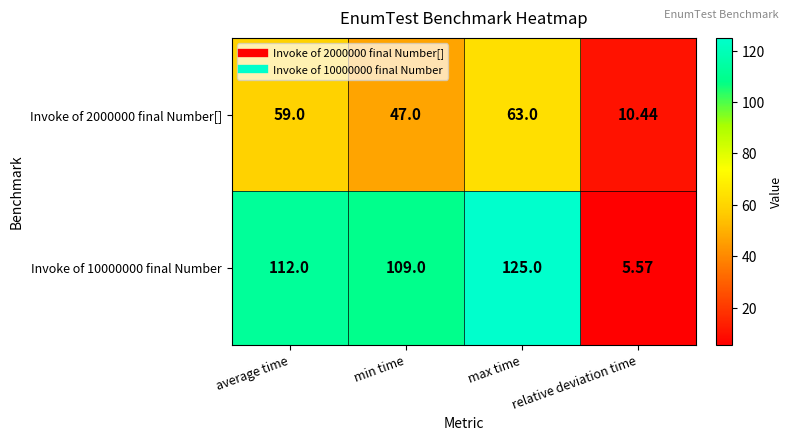

At which label does Invoke of 2000000 final Number[] reach its minimum?

relative deviation time